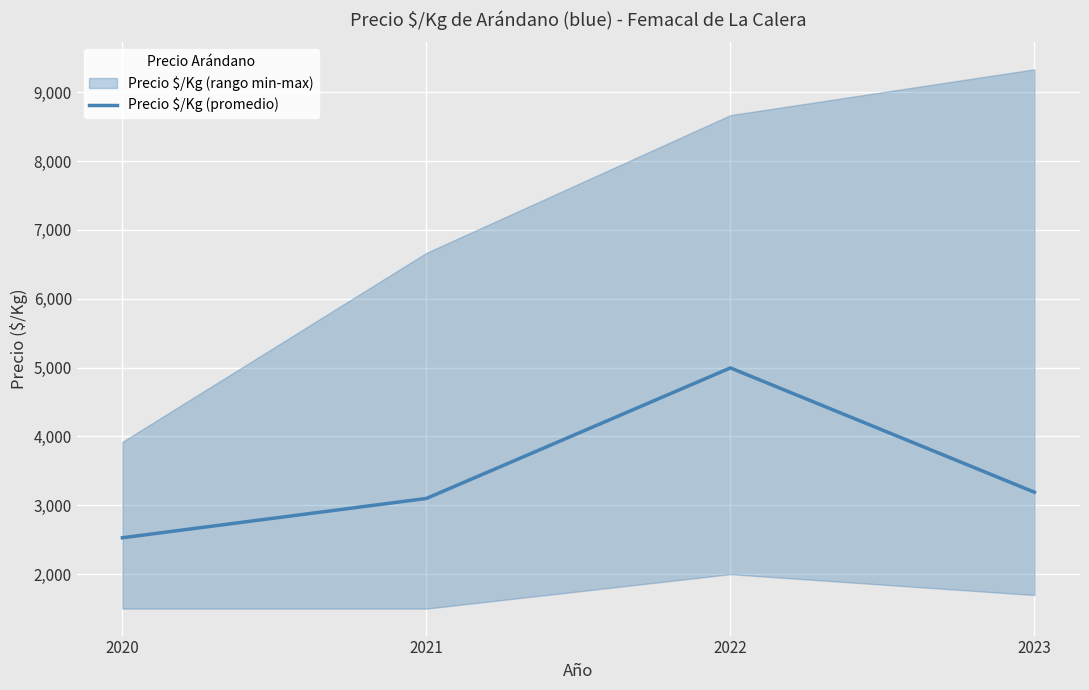

Rank the categories by value from highest to lowest.

2022, 2023, 2021, 2020